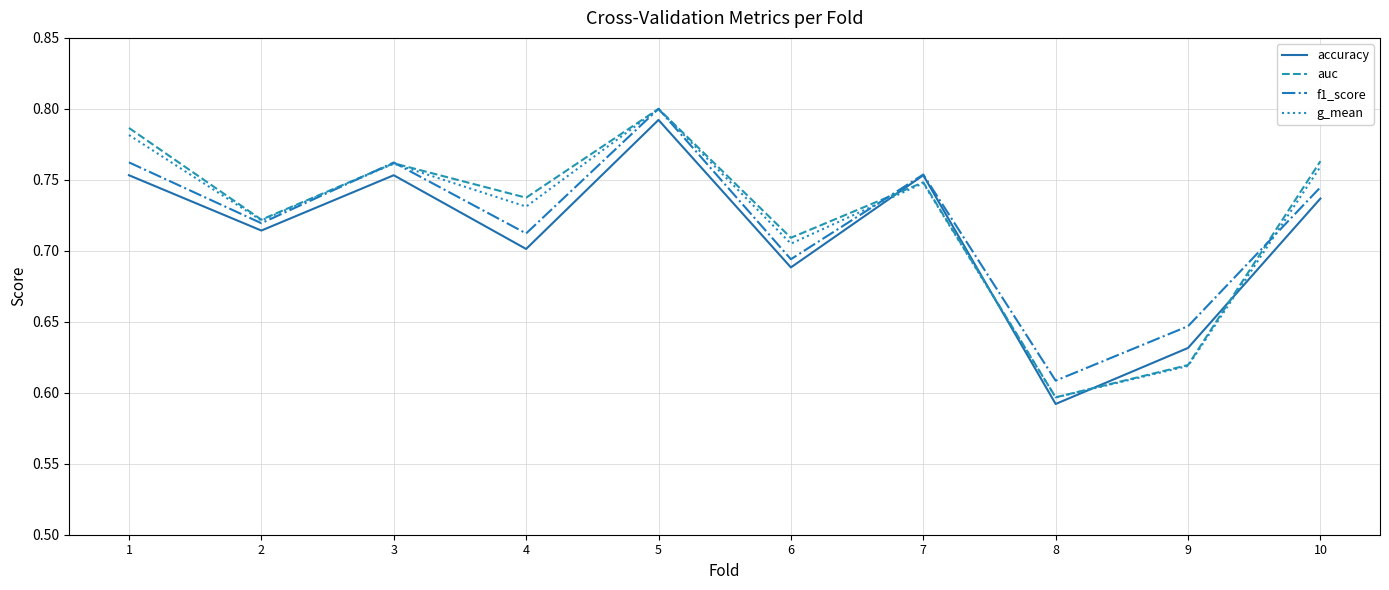

What are all the series names shown in the legend?

accuracy, auc, f1_score, g_mean